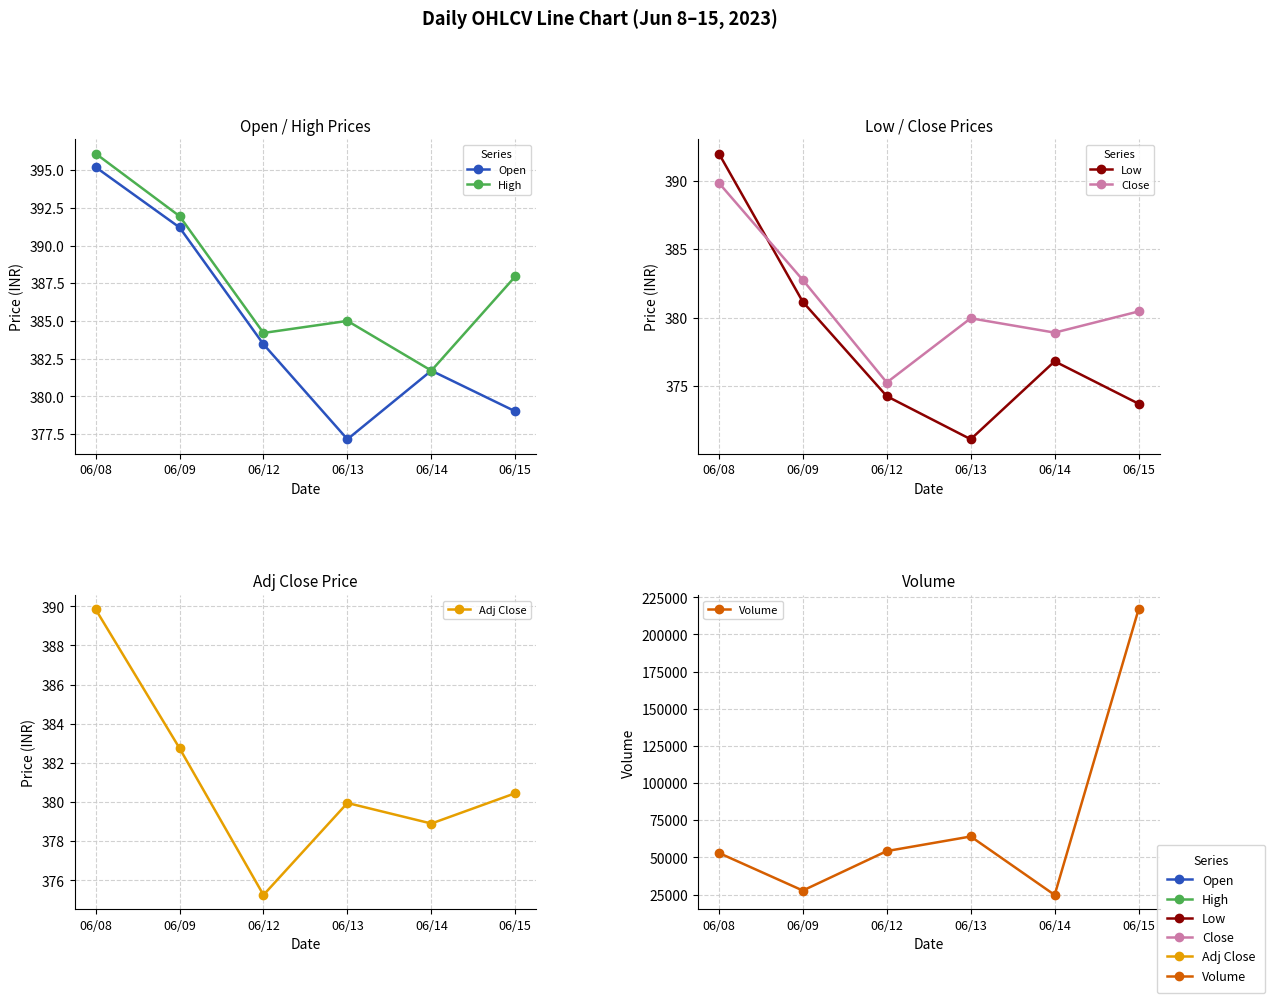

At which category is the sum across all series the highest?

06/15